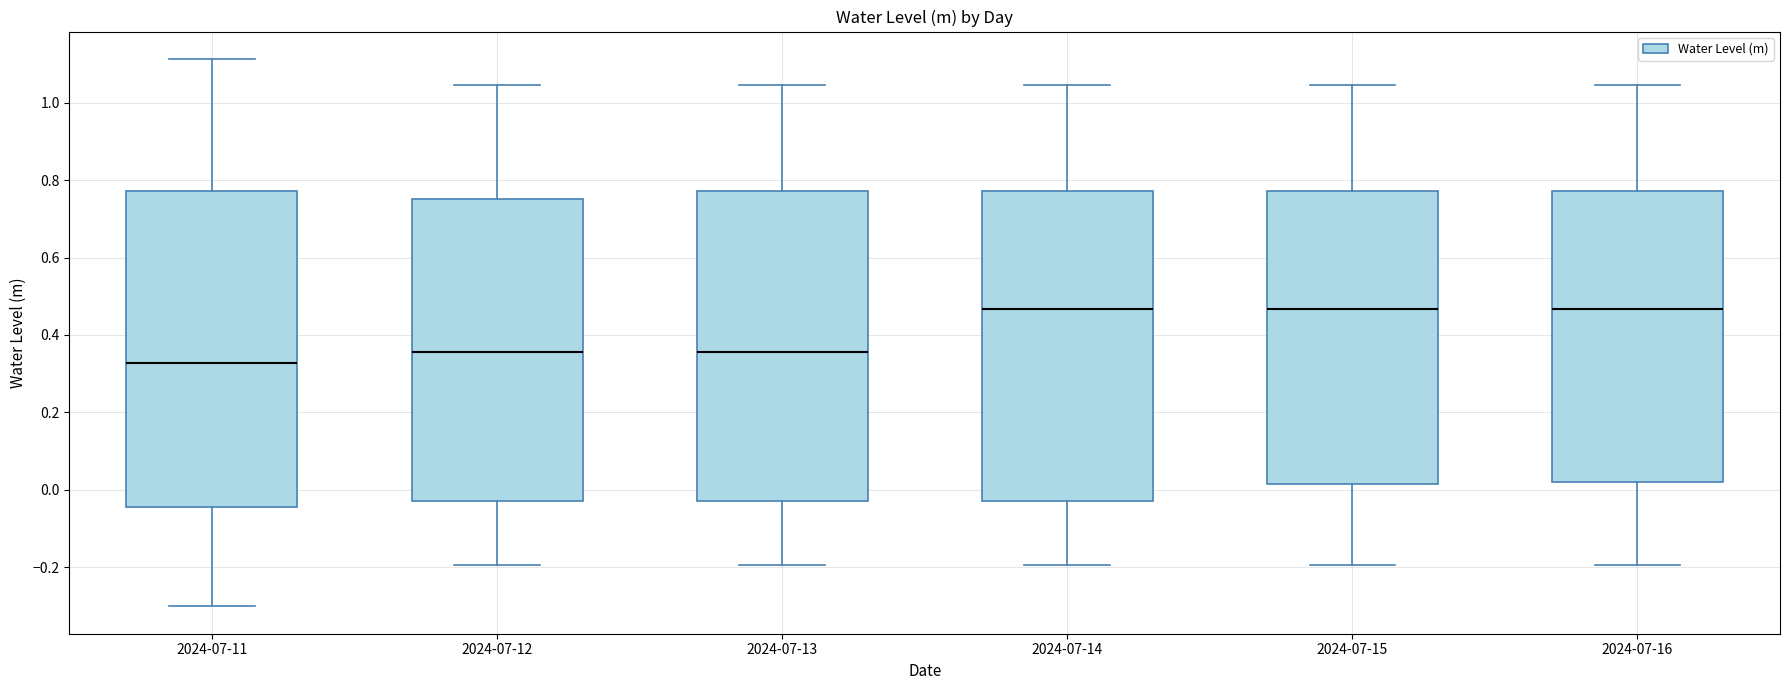

Reading left to right, transcribe this box plot: for each box, give where its median line is, the range the box spans, and where its two whiskers end, as read against the y-axis. The values are not printed on the chart, so give them approximately, as read against the axis.

2024-07-11: median 0.32, box -0.04 to 0.78, whiskers -0.30 to 1.12
2024-07-12: median 0.36, box -0.02 to 0.76, whiskers -0.20 to 1.04
2024-07-13: median 0.36, box -0.02 to 0.78, whiskers -0.20 to 1.04
2024-07-14: median 0.46, box -0.02 to 0.78, whiskers -0.20 to 1.04
2024-07-15: median 0.46, box 0.02 to 0.78, whiskers -0.20 to 1.04
2024-07-16: median 0.46, box 0.02 to 0.78, whiskers -0.20 to 1.04